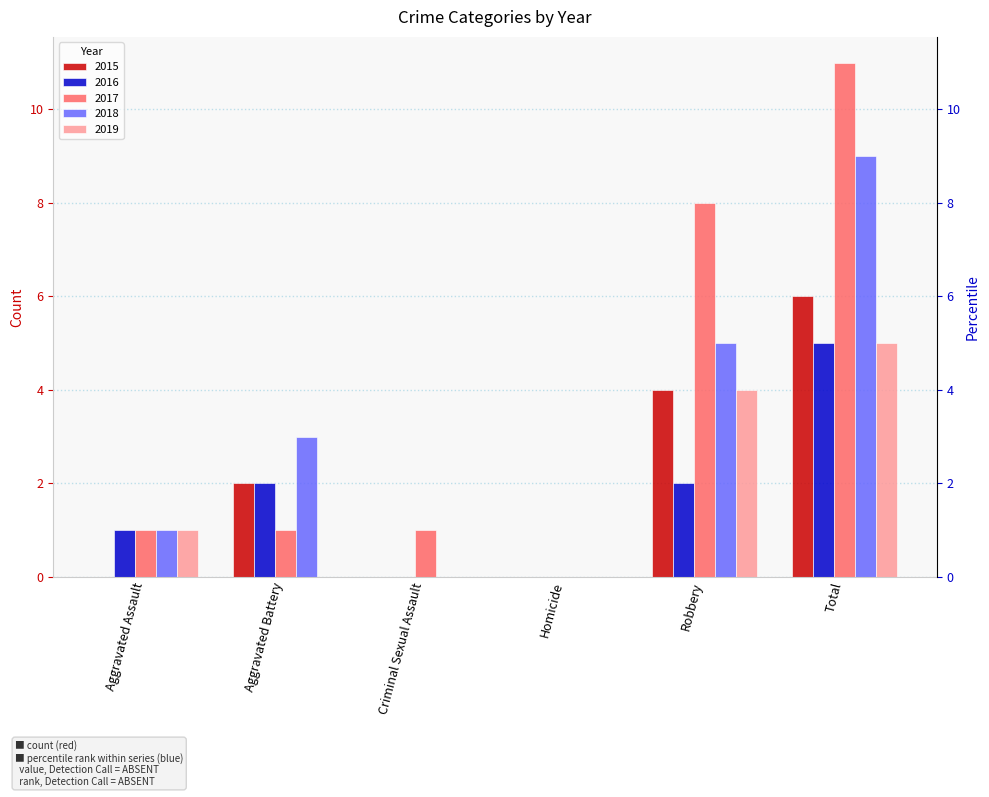

What are all the series names shown in the legend?

2015, 2016, 2017, 2018, 2019